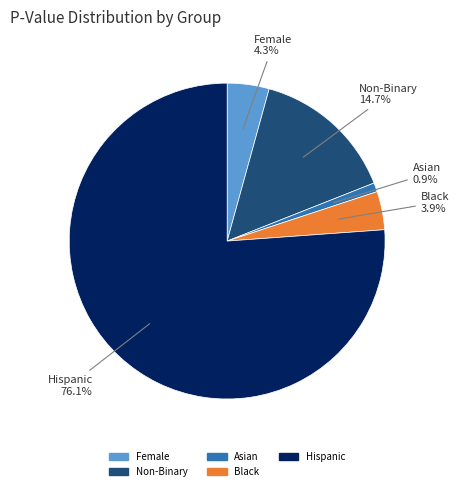

How many segments does this pie chart have?

5